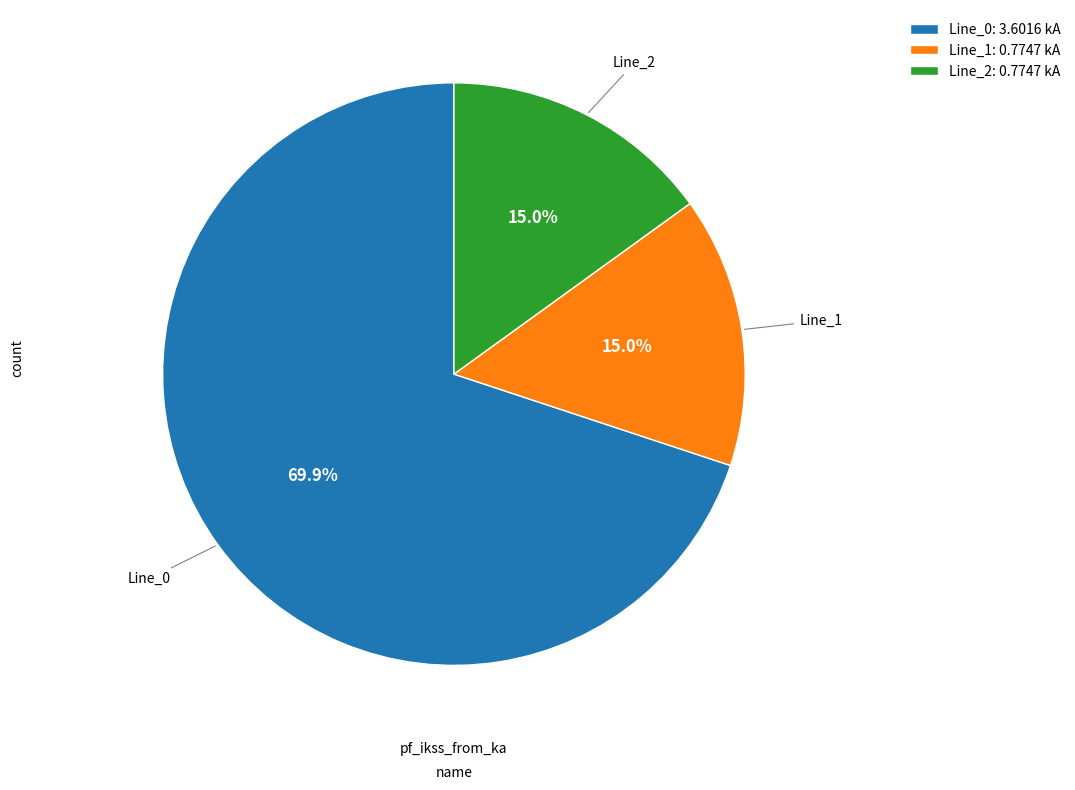

How many segments does this pie chart have?

3